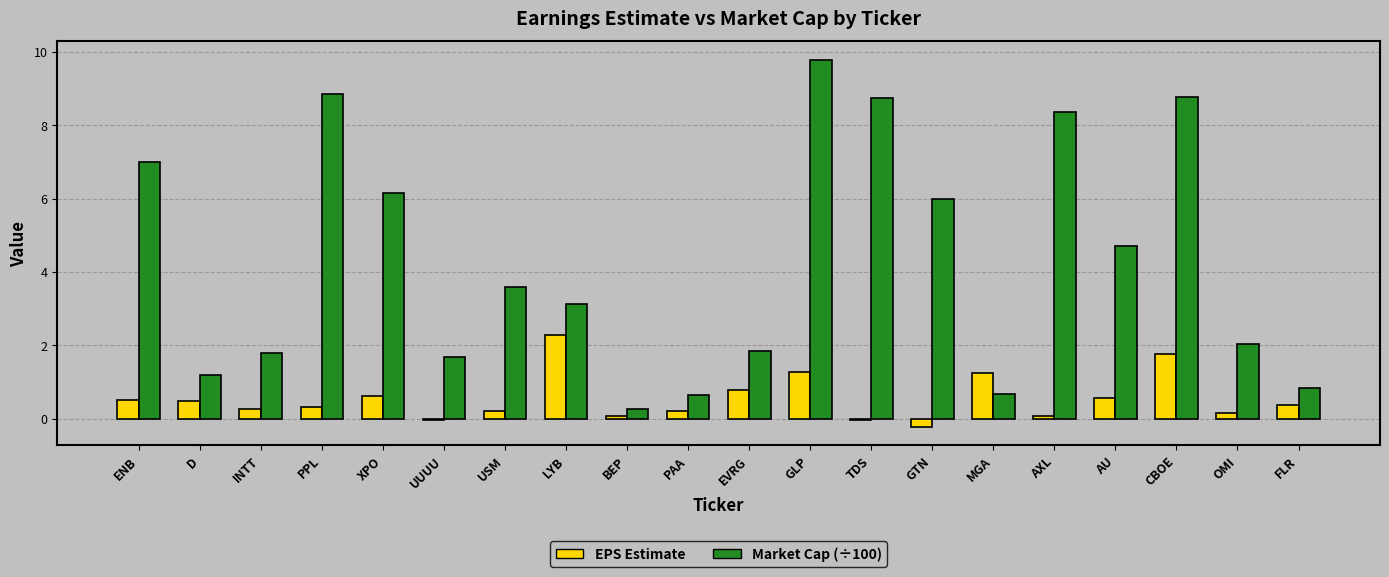

At USM, list the series in order from smallest to largest.

EPS Estimate, Market Cap (÷100)